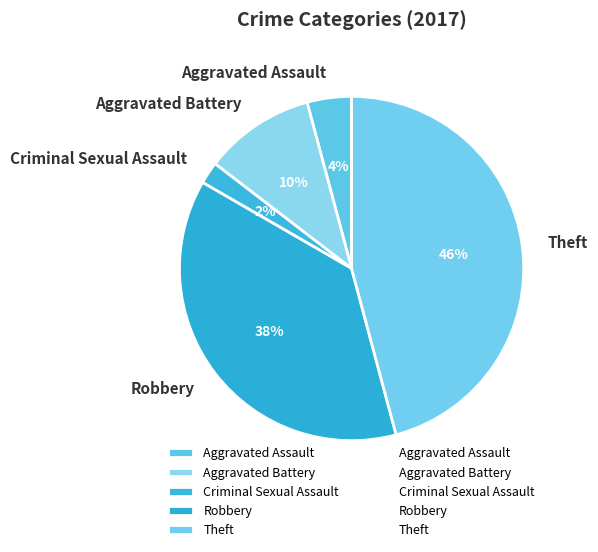

What percentage is the Aggravated Battery slice, to the nearest percent?

10%